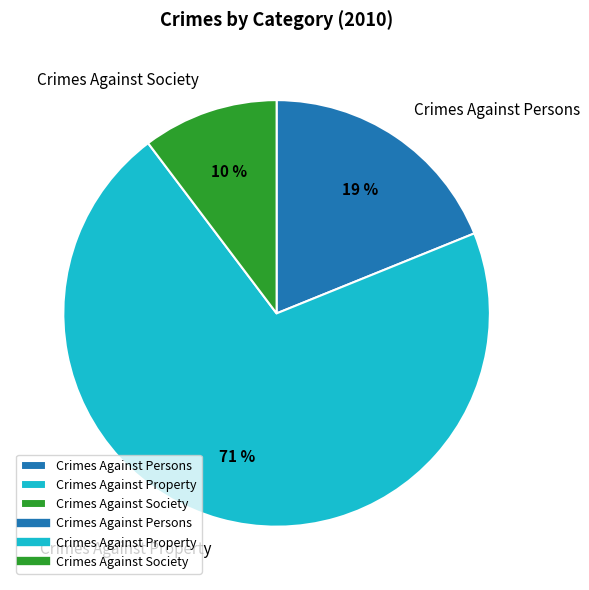

The Crimes Against Persons slice represents 19% of the pie. True or false?

True